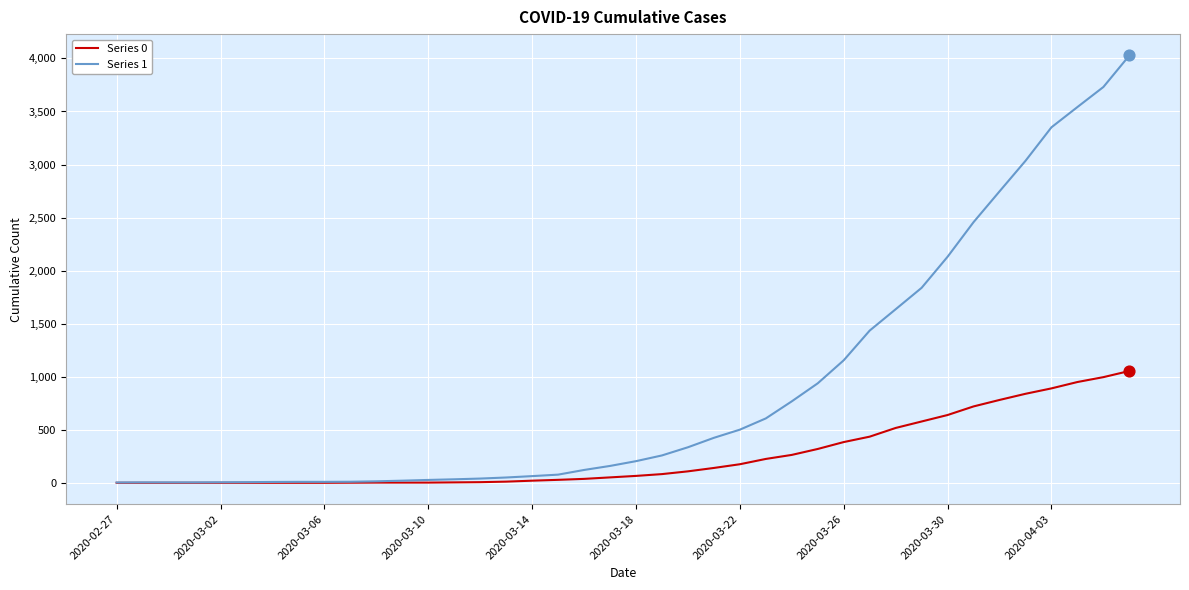

Which series has the largest total across all categories?

Series 1